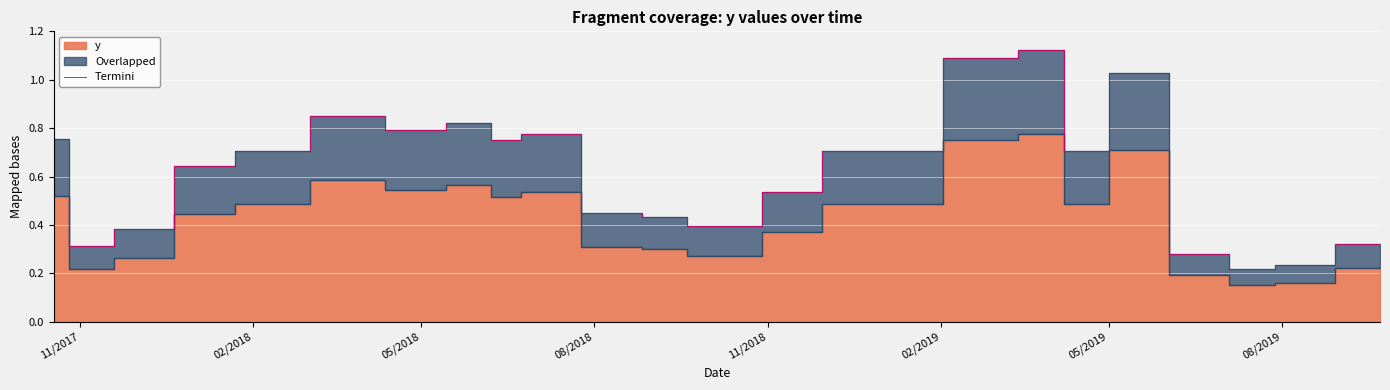

What is the value of the 23rd point from the left?

0.2